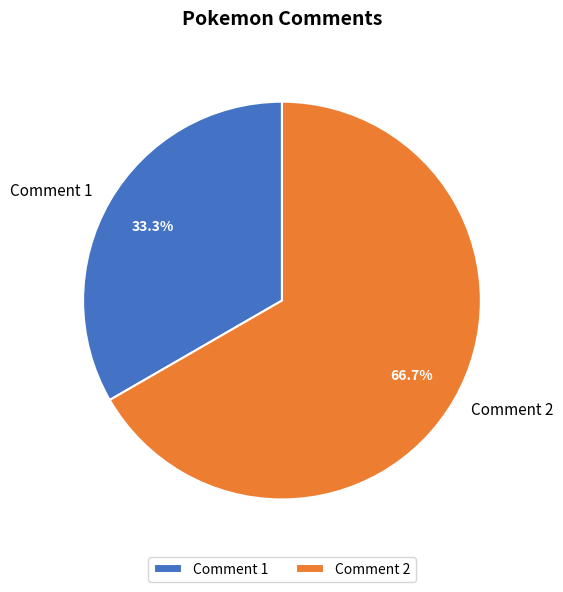

To the nearest percent, what is the average slice percentage?

50%